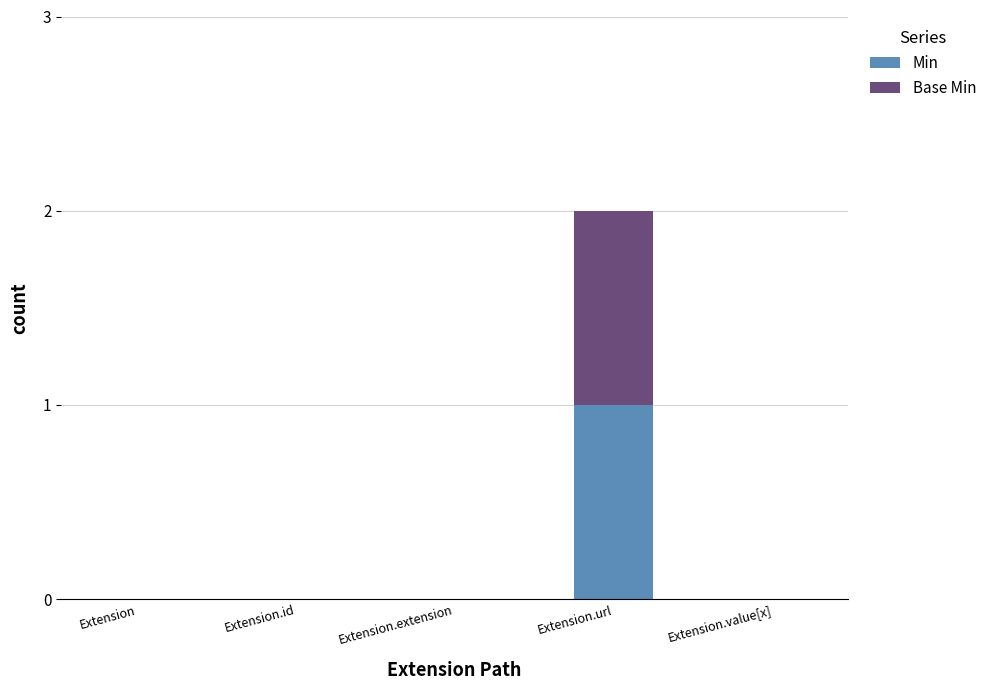

At which category is the sum across all series the highest?

Extension.url